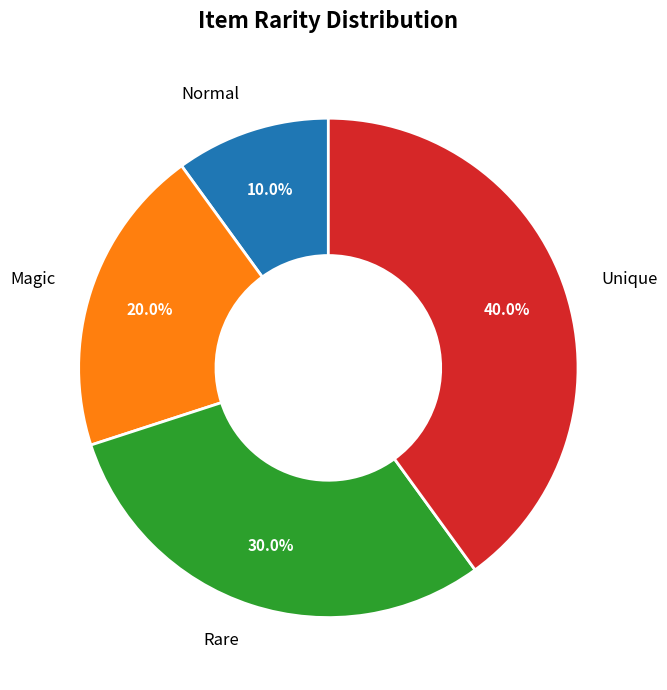

Which slice is the largest?

Unique